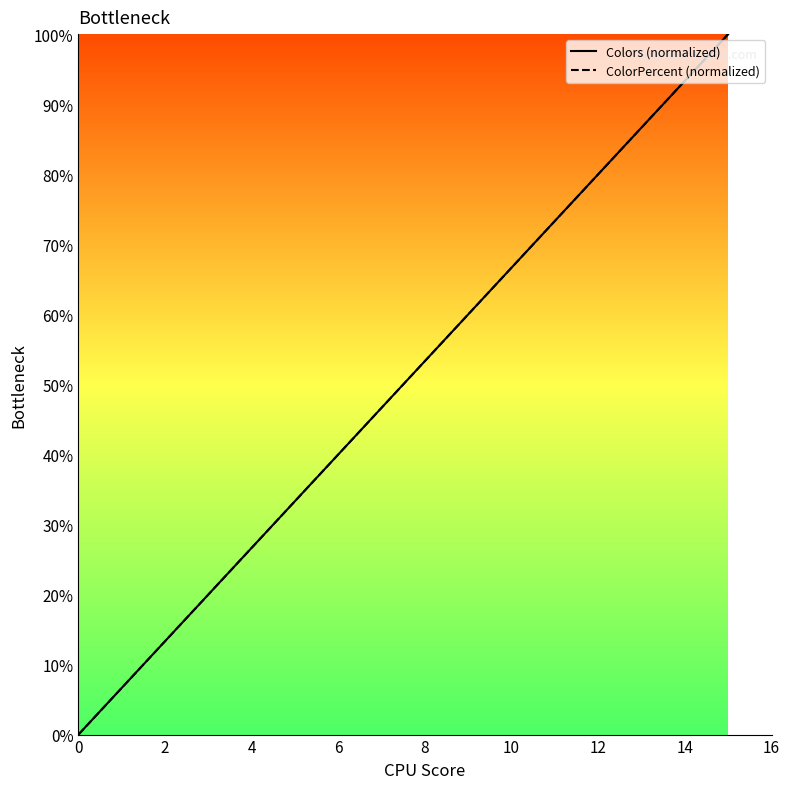

What is the difference between the maximum and minimum values in the Colors (normalized) series?

100.0